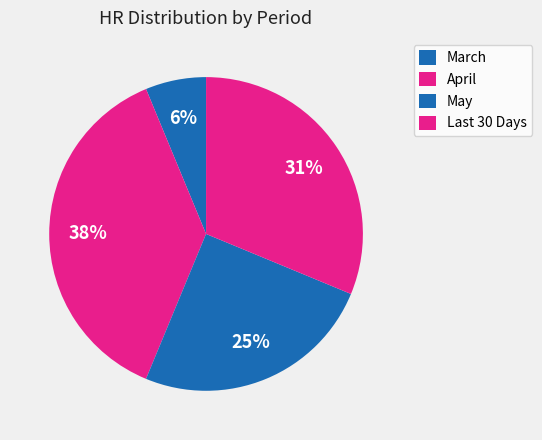

What is the ratio of the value at March to the value at April?

0.2